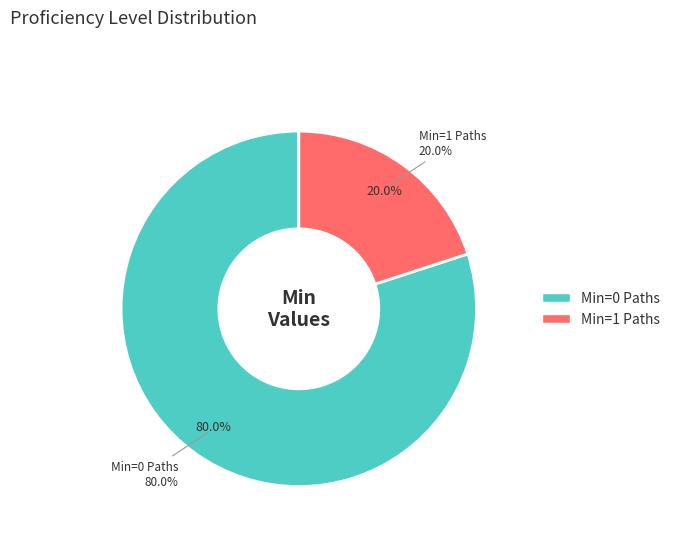

The Extension.value[x] slice represents 13% of the pie. True or false?

False